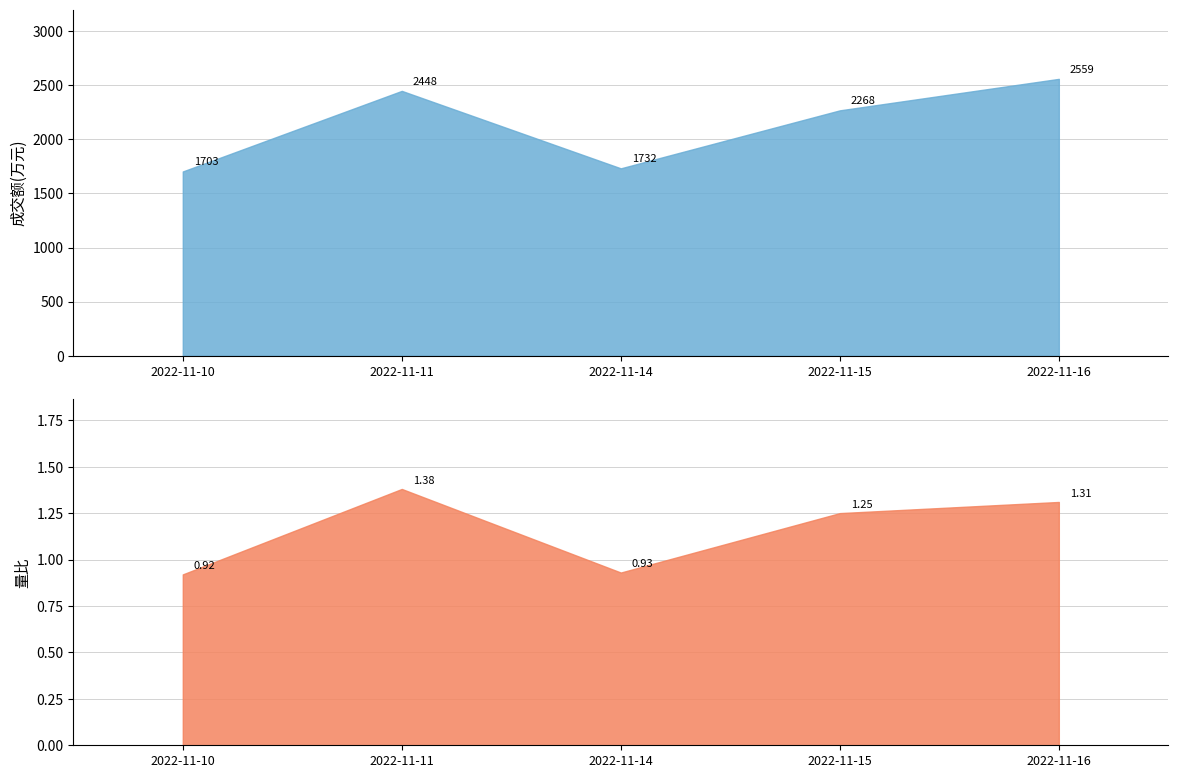

True or false: 成交额(万元) has a value of 2810.4 at 2022-11-14.

False